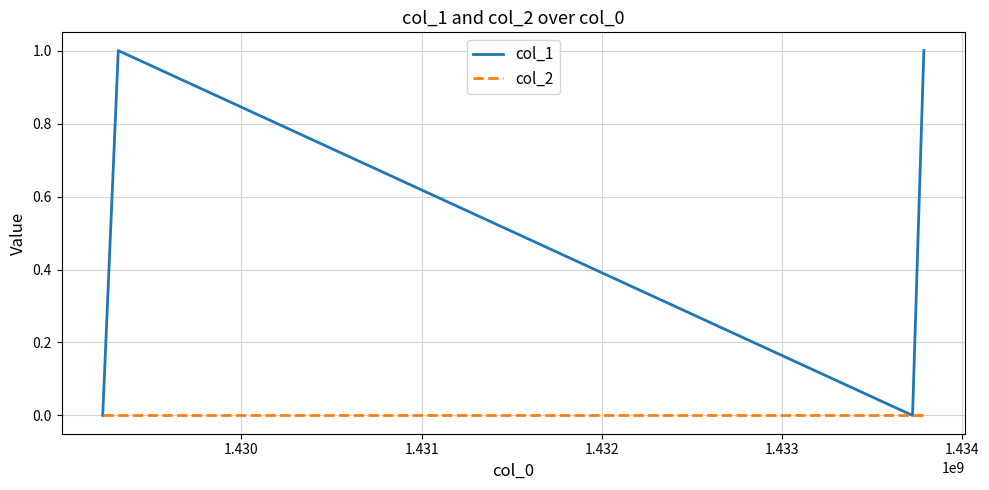

Which series has the largest total across all categories?

col_1